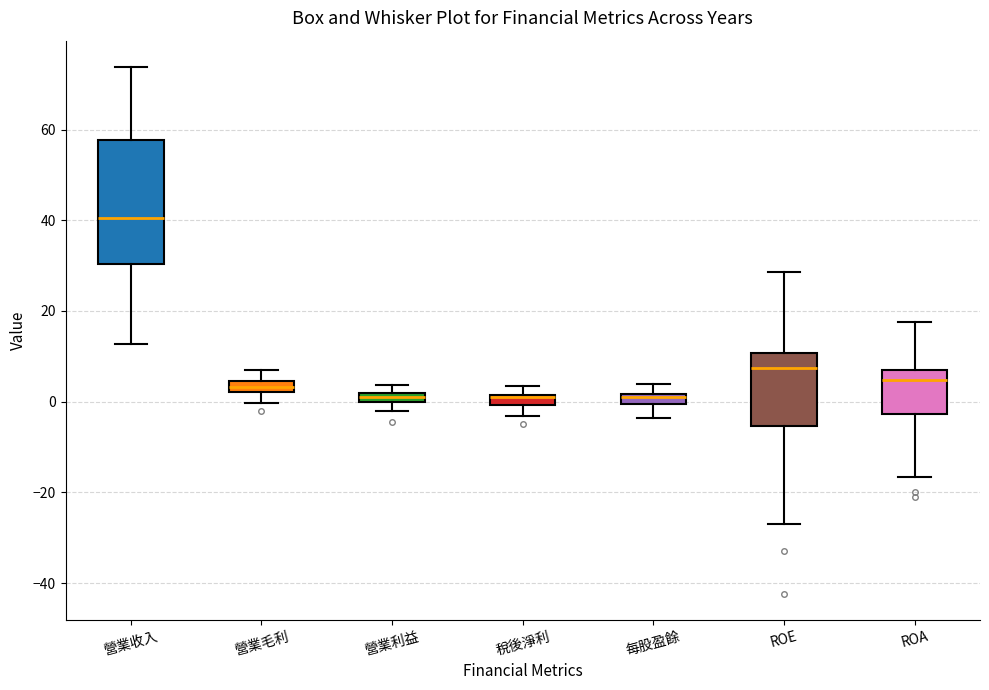

Where is the upper edge of the box for ROE on the y-axis? The values are not printed on the chart, so give them approximately, as read against the axis.

10